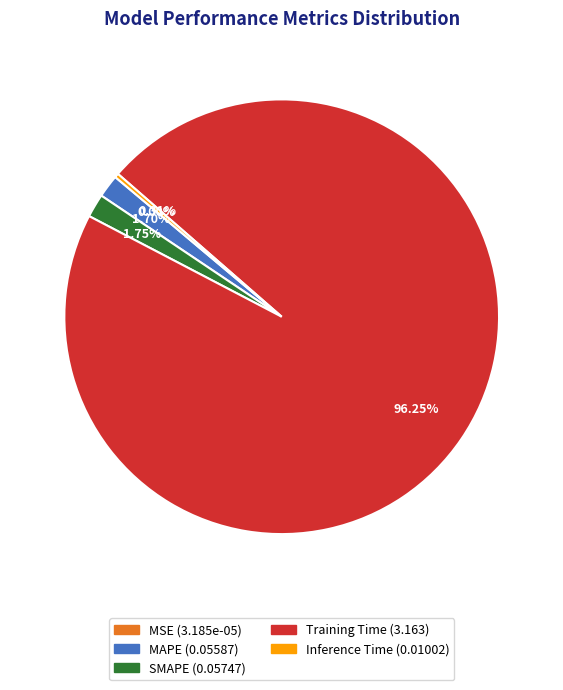

Is Training Time the majority of the pie?

Yes